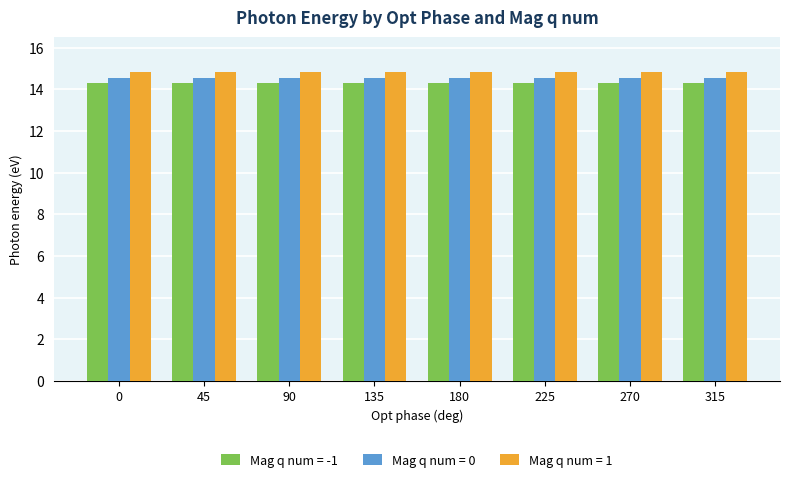

What is the total value across all series at 135?

43.7